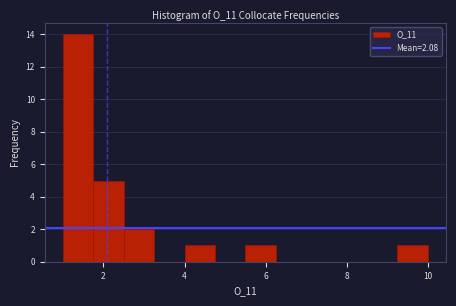

Around what value on the x-axis is the tallest bar? Give the approximate position of its centre, as read against the axis.

1.4